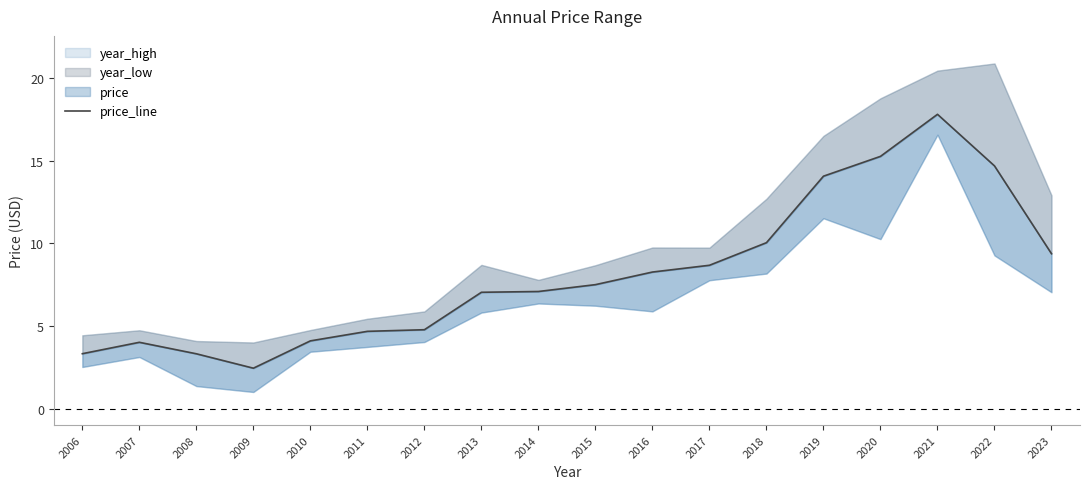

Rank the categories by value from highest to lowest.

2021, 2020, 2022, 2019, 2018, 2023, 2017, 2016, 2015, 2014, 2013, 2012, 2011, 2010, 2007, 2006, 2008, 2009